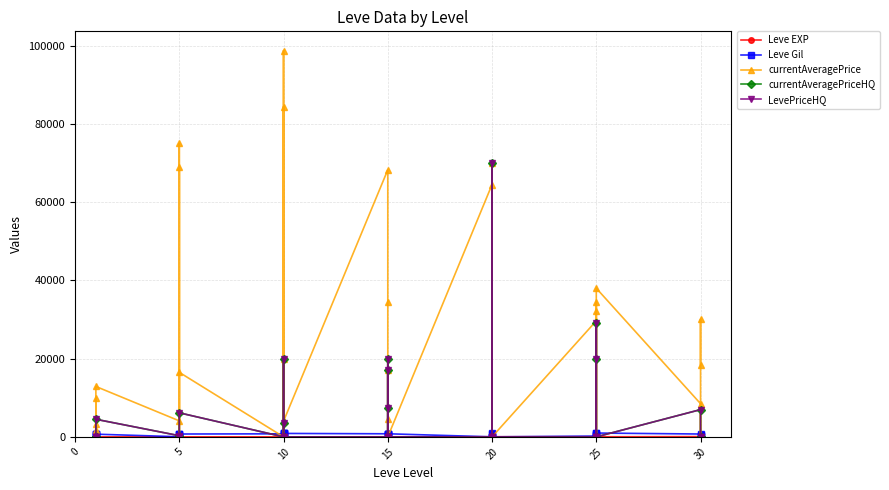

How many interior local valleys does the currentAveragePriceHQ series have?

1